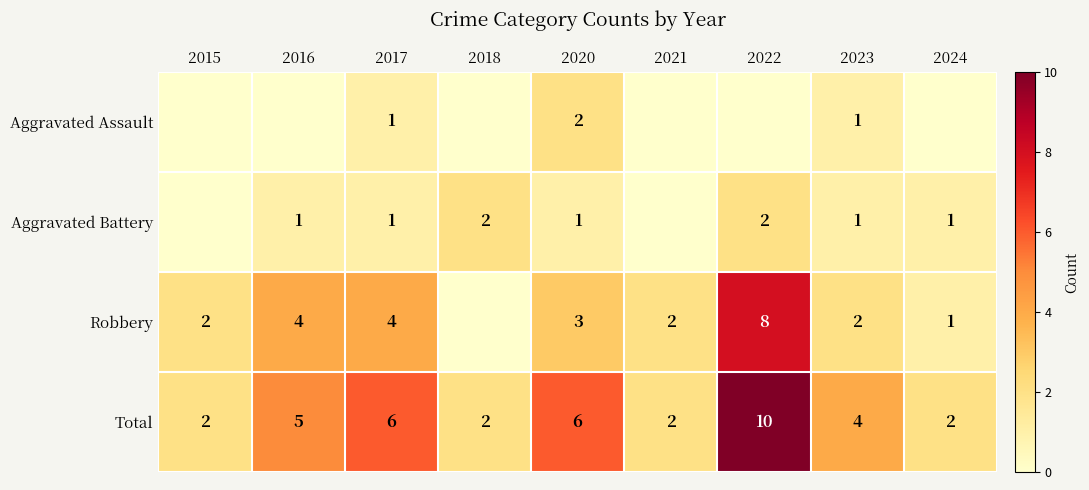

How many distinct data groups are displayed?

4